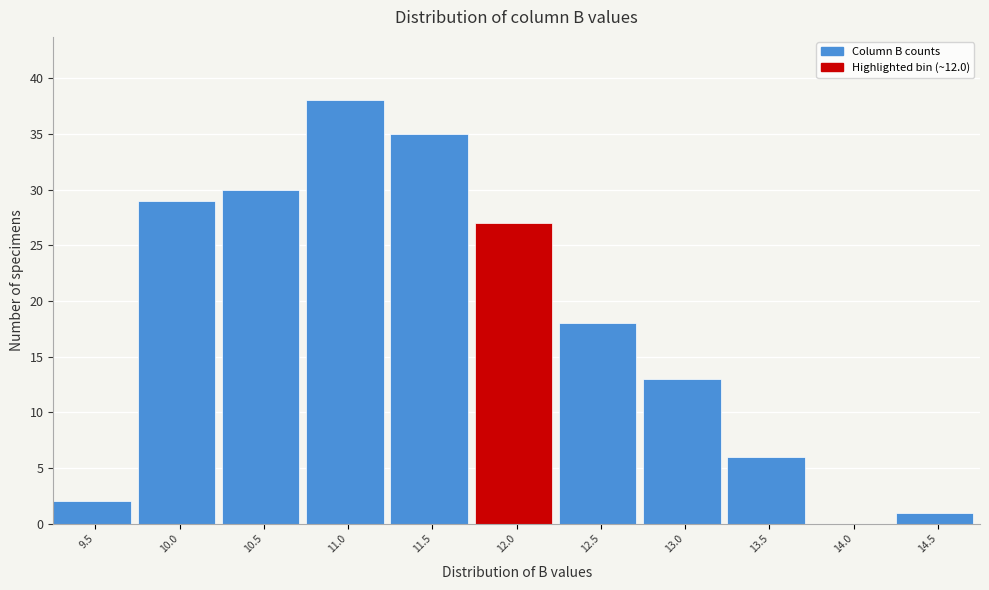

Reading left to right, list all the values displayed in this chart.

9.5=2	10.0=29	10.5=30	11.0=38	11.5=35	12.0=27	12.5=18	13.0=13	13.5=6	14.0=0	14.5=1